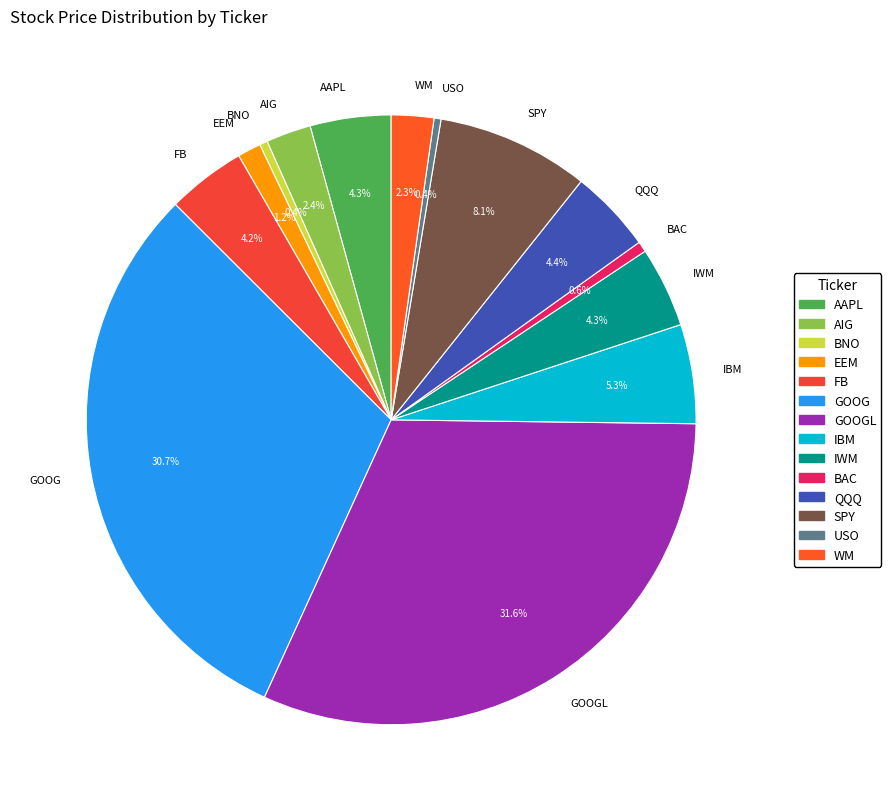

Which category has the biggest portion of the pie?

GOOGL